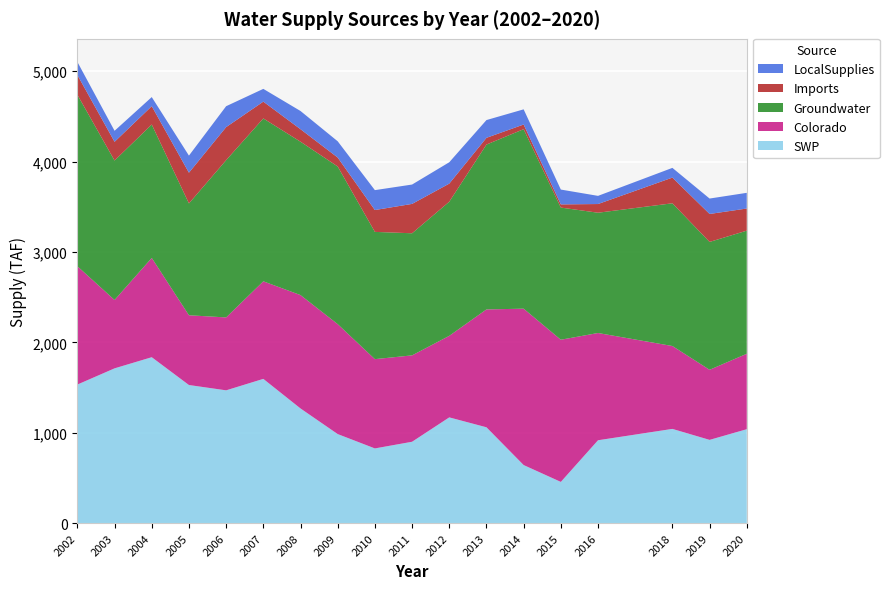

Reading left to right, what are all the values shown in this chart?

SWP: 1533.5	1712.9	1836.2	1528.5	1469.7	1596.4	1269.2	985.7	826.9	900.7	1170.4	1060.8	642.9	456.4	917.3	1042.9	921.5	1039.6
Colorado: 1309.3	756.6	1098.5	771.7	806.7	1079.4	1254.4	1216.4	987.8	955.8	902.2	1304.1	1730.3	1573.2	1186.6	917.1	775.4	834.7
Groundwater: 1897.6	1542.7	1476.3	1237.6	1739.9	1802.4	1697.1	1744.5	1408.2	1351.0	1484.1	1824.2	1986.1	1462.3	1331.0	1579.3	1414.9	1362.1
Imports: 218.4	207.3	202.6	339.8	365.8	185.8	138.2	98.8	241.6	324.9	200.1	74.5	51.5	35.2	96.1	284.2	309.3	245.0
LocalSupplies: 144.9	122.0	100.8	189.2	231.3	141.3	201.6	179.9	220.3	214.3	236.5	196.5	168.0	164.0	90.4	107.6	170.7	173.6